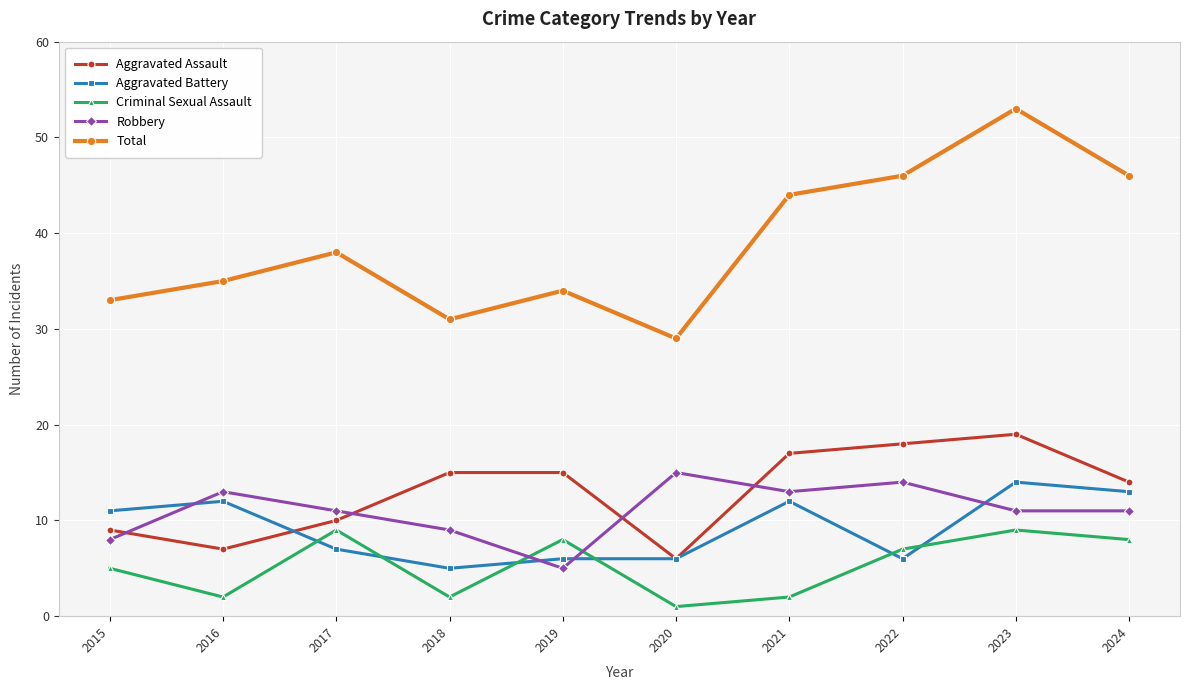

What are all the series names shown in the legend?

Aggravated Assault, Aggravated Battery, Criminal Sexual Assault, Robbery, Total